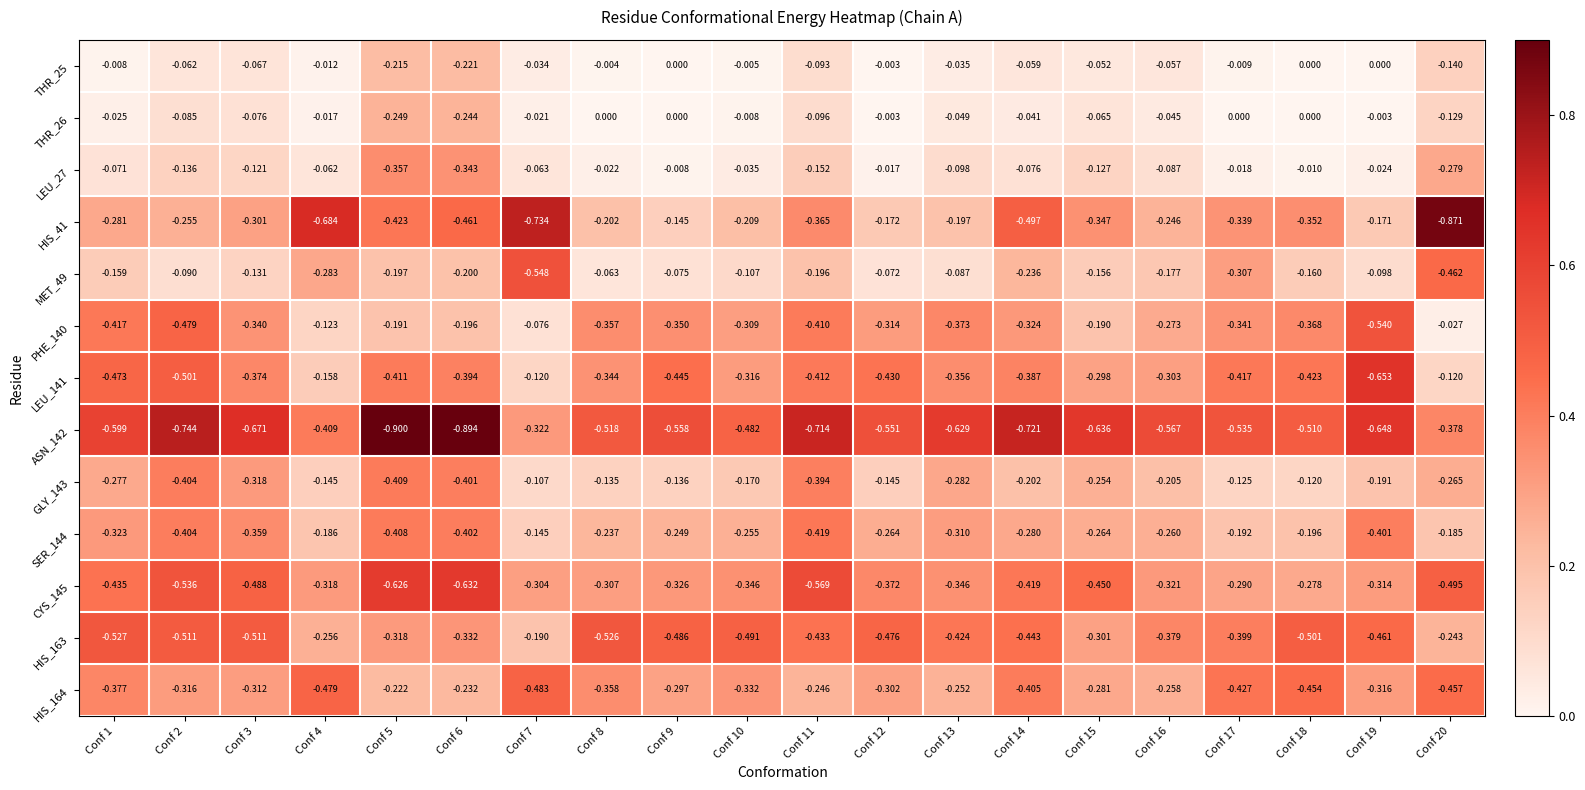

Is the value of THR_26 at Conf 19 greater than the value of LEU_141 at Conf 5?

Yes